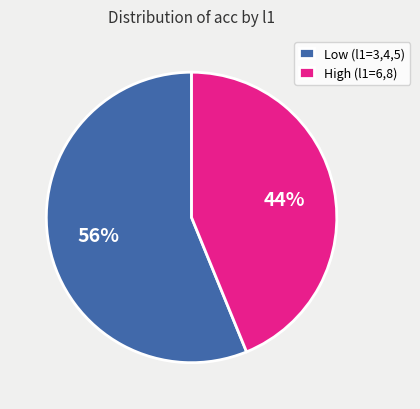

Count the number of slices in the pie.

2